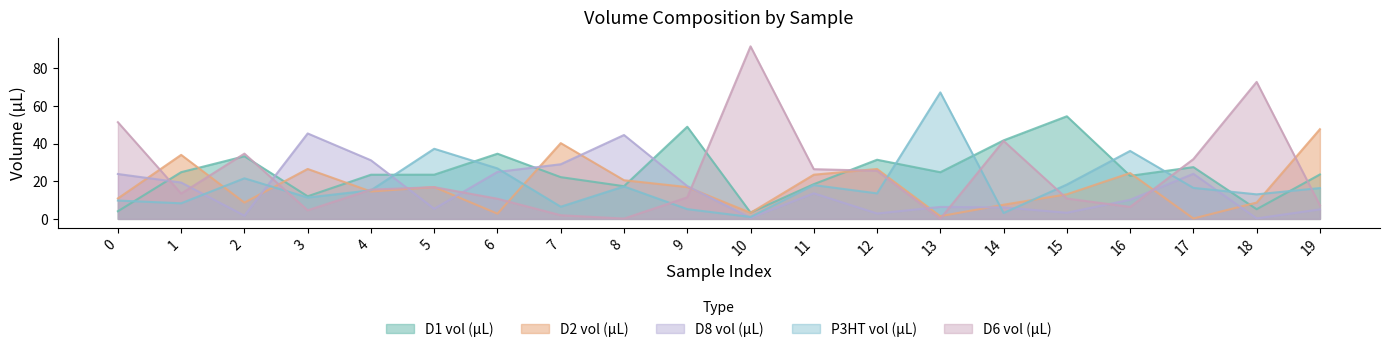

What are all the series names shown in the legend?

D1 vol (µL), D2 vol (µL), D8 vol (µL), P3HT vol (µL), D6 vol (µL)